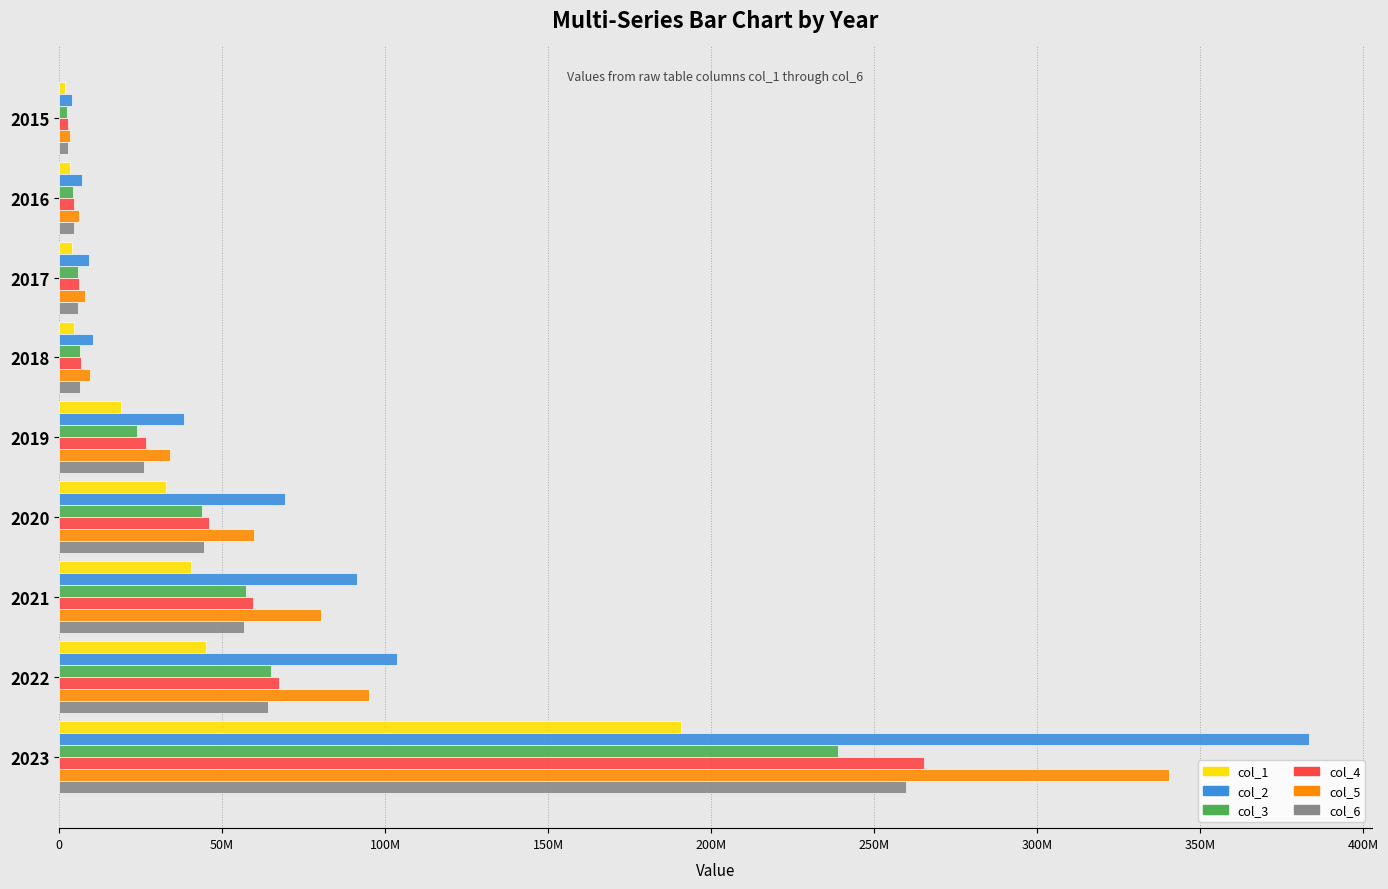

How many data points does each series have?

9